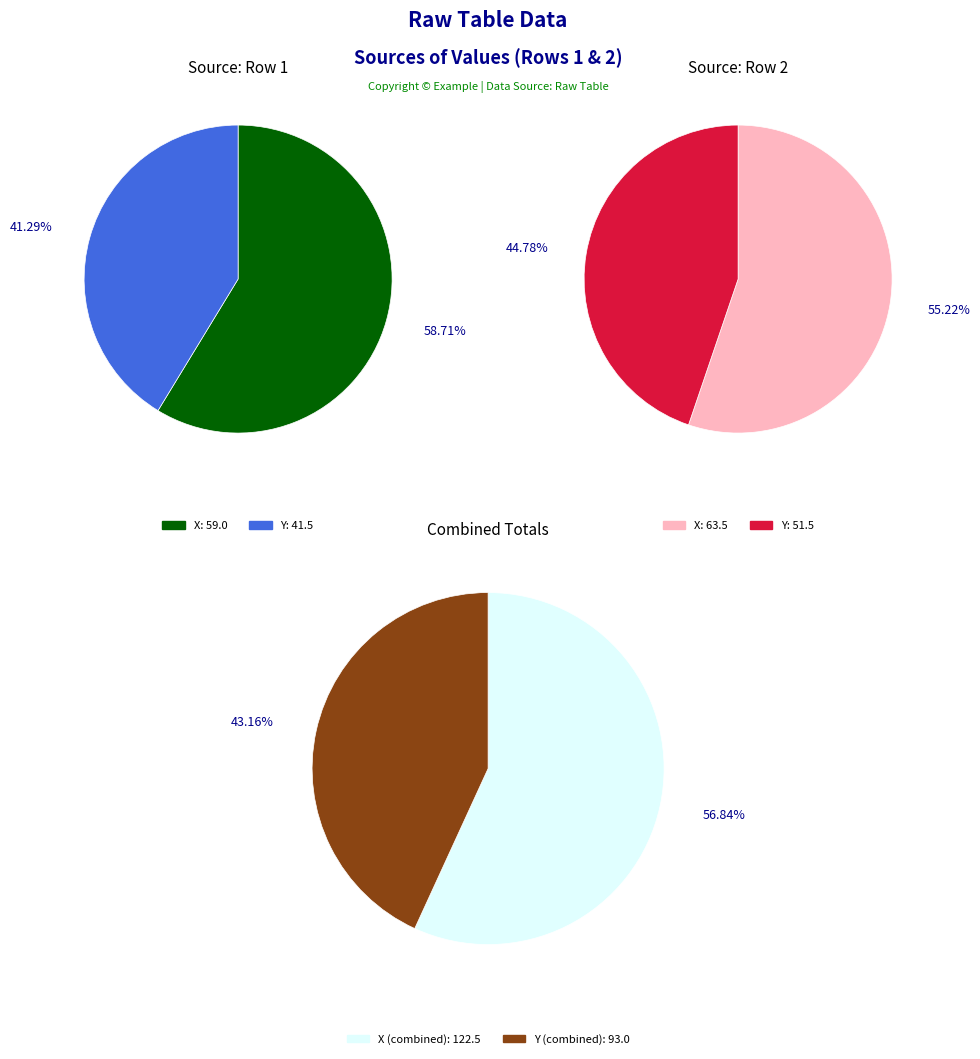

Count the number of slices in the pie.

2